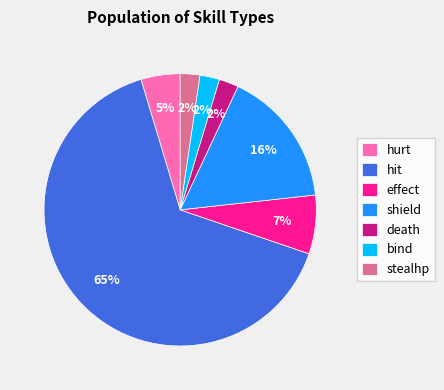

Which category has the biggest portion of the pie?

hit